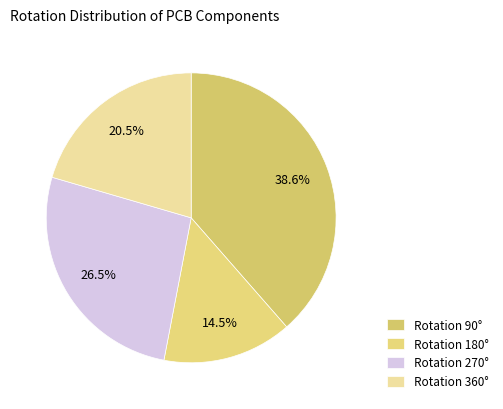

Count the number of slices in the pie.

4